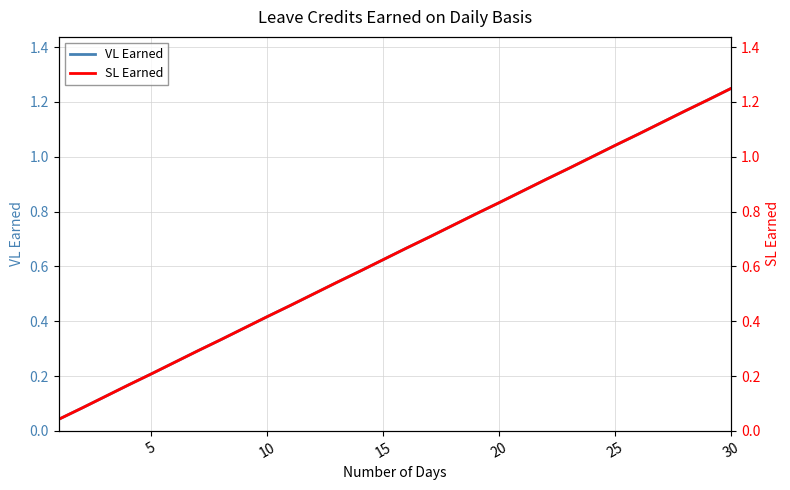

The VL Earned series shows 0.6 at 30. True or false?

False